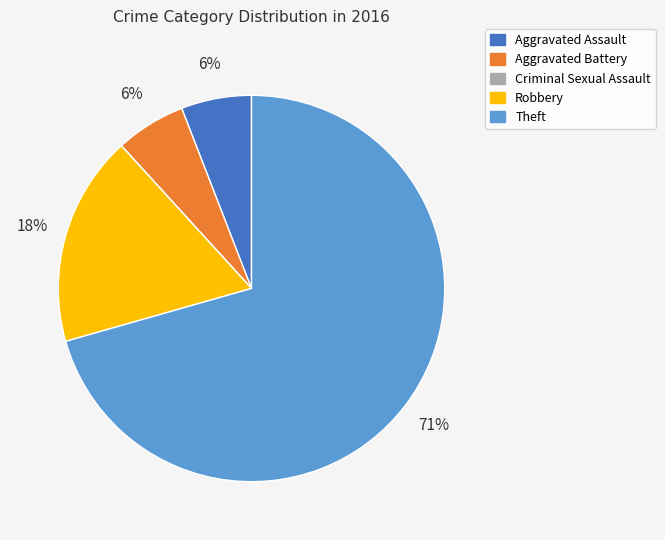

To the nearest percent, what portion does Robbery represent?

18%